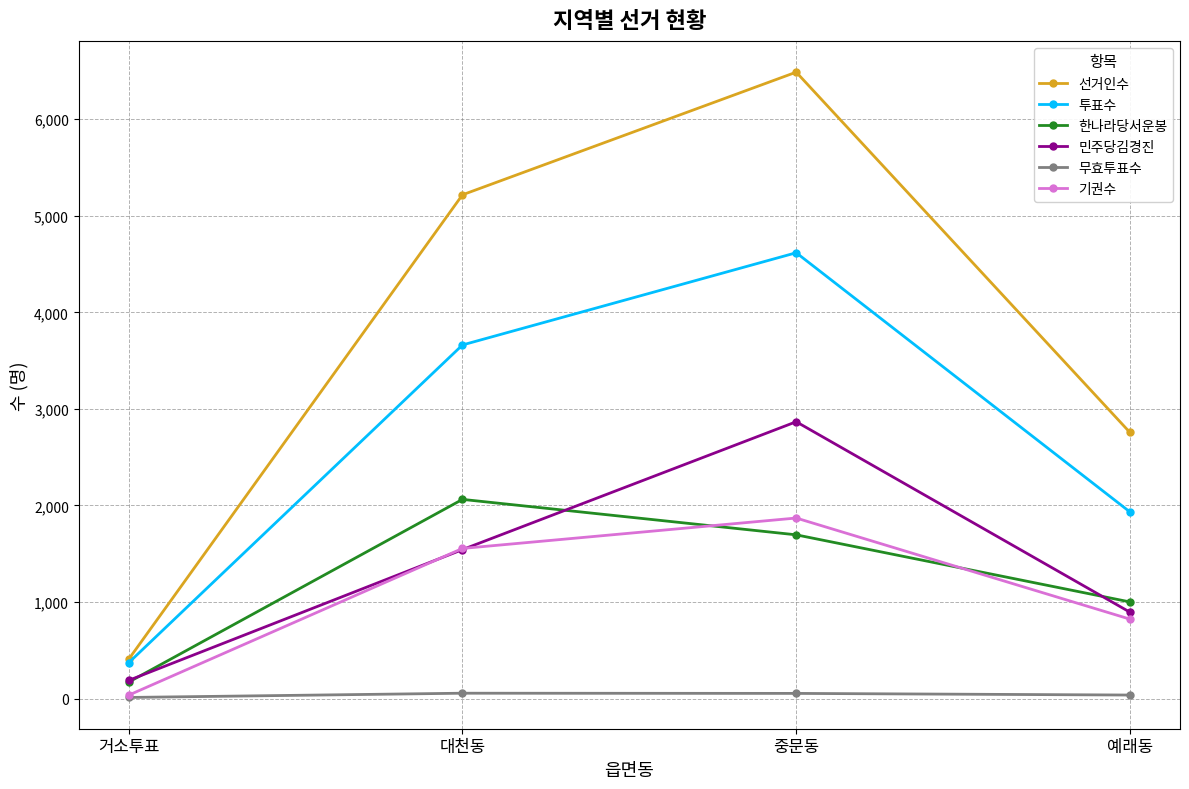

How many 민주당김경진 values are between 895 and 2867?

3